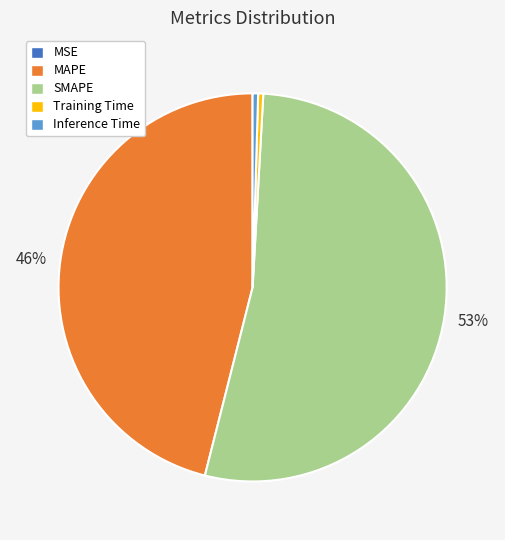

What is the ratio of the value at SMAPE to the value at MAPE?

1.2